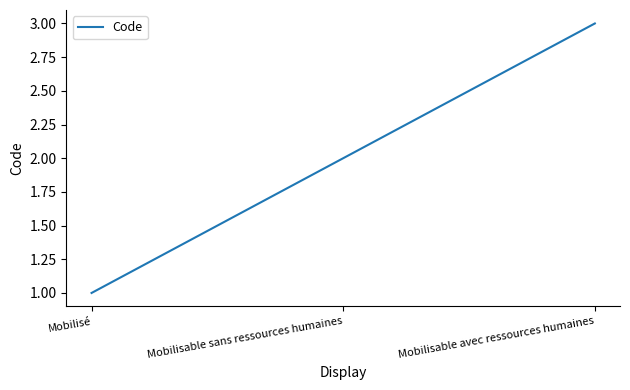

What is the change in value from Mobilisé to Mobilisable avec ressources humaines?

+2